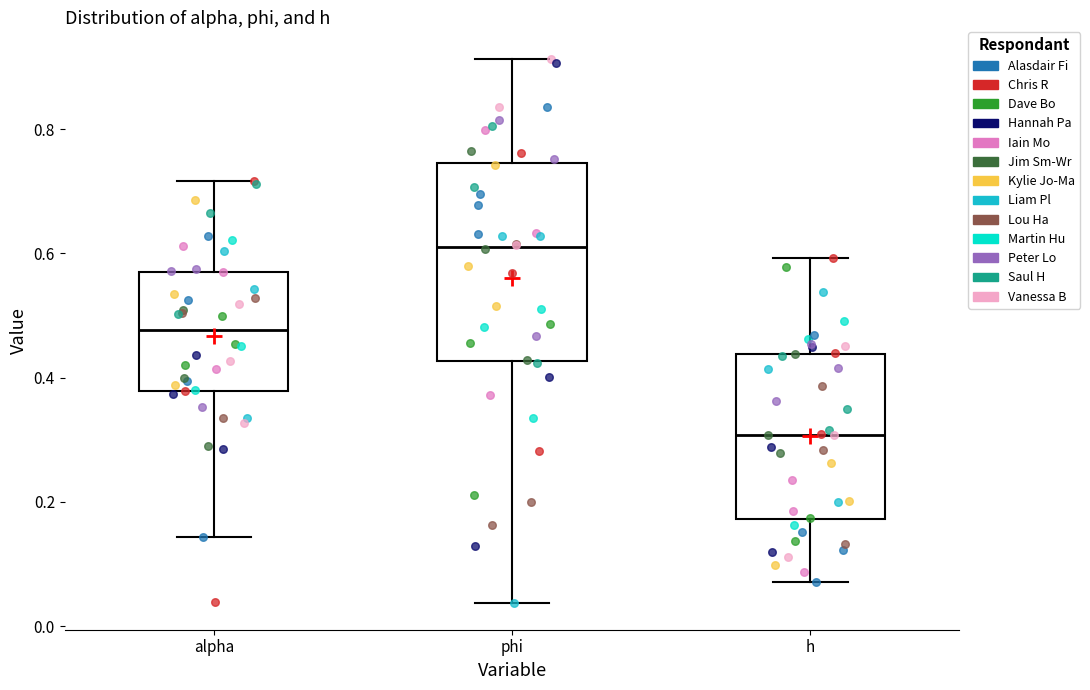

Reading left to right, read every box against the y-axis: the position of its median line, the range the box covers, and the ends of its whiskers. The values are not printed on the chart, so give them approximately, as read against the axis.

alpha: median 0.48, box 0.38 to 0.58, whiskers 0.14 to 0.72
phi: median 0.60, box 0.42 to 0.74, whiskers 0.04 to 0.92
h: median 0.30, box 0.18 to 0.44, whiskers 0.08 to 0.60